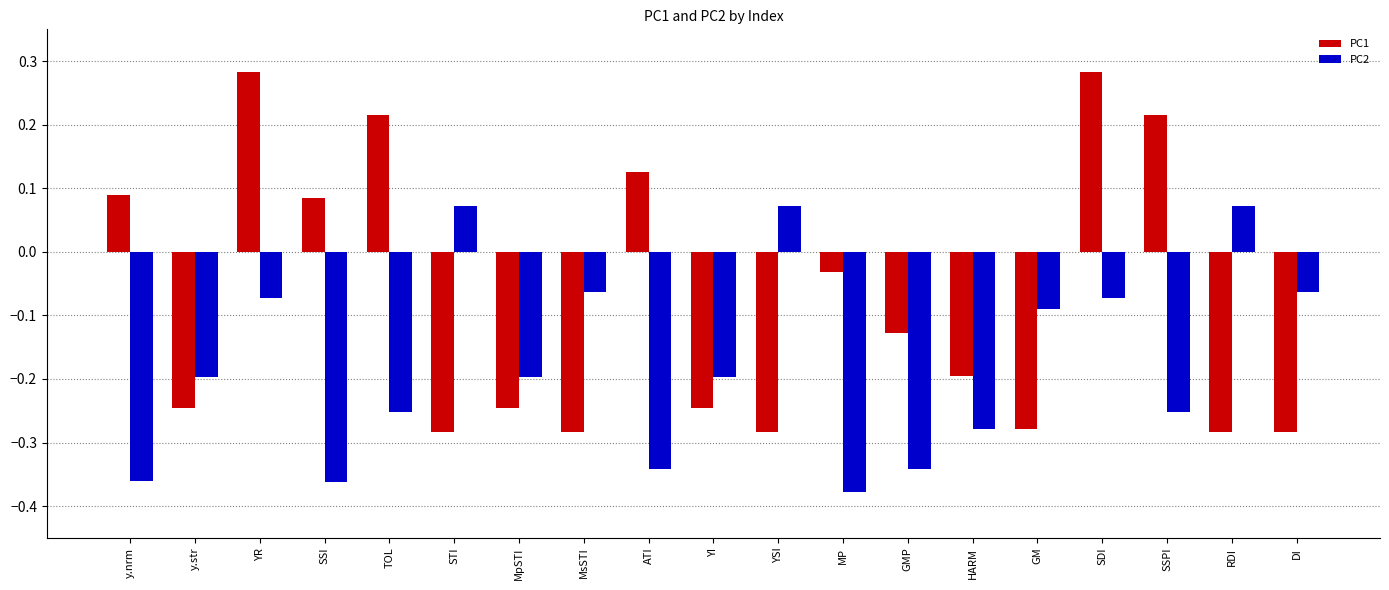

List the series in order of their peak value, lowest first.

PC2, PC1